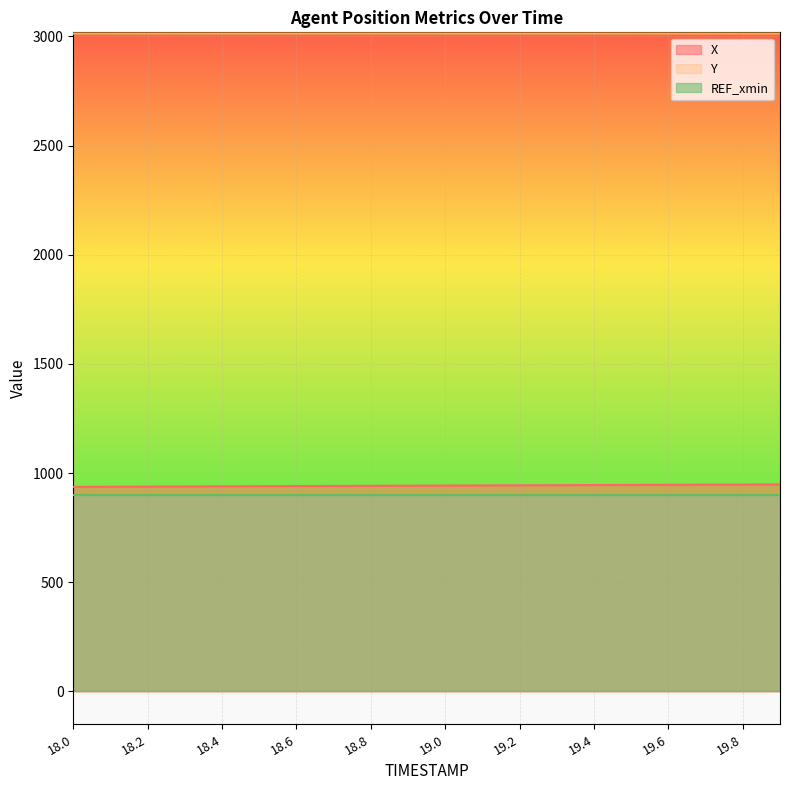

True or false: Y has more than 1 interior local peaks.

False